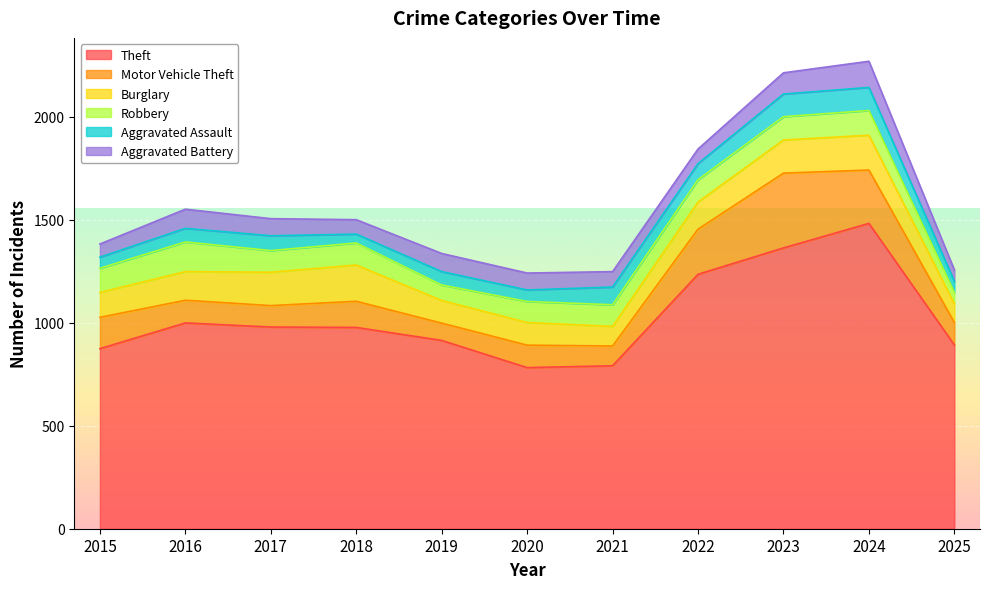

List the labels in order of Aggravated Assault value, smallest first.

2018, 2015, 2025, 2020, 2019, 2016, 2017, 2022, 2021, 2023, 2024